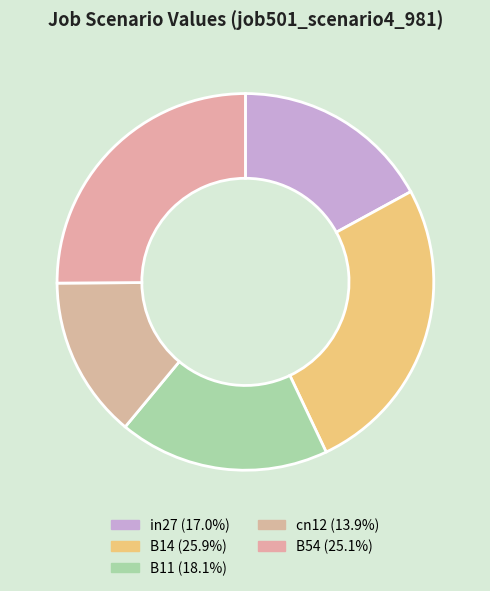

Is there a majority slice in this chart?

No